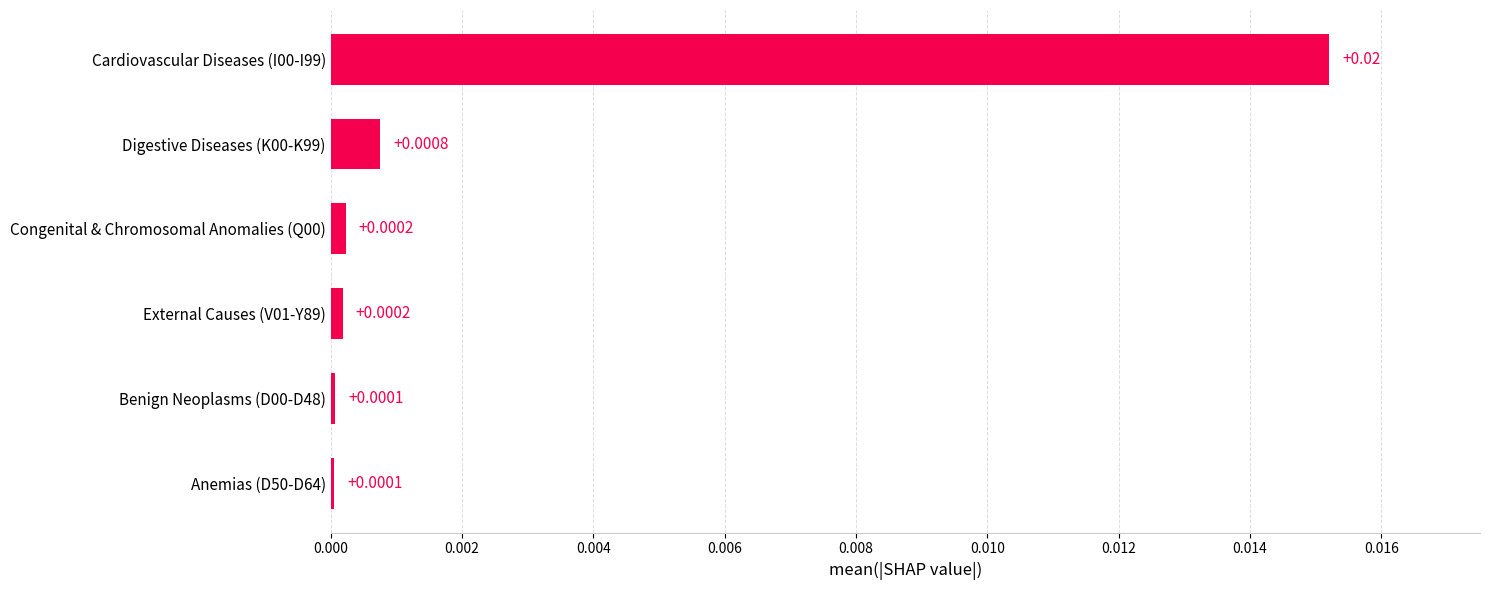

How many series are shown in this chart?

1